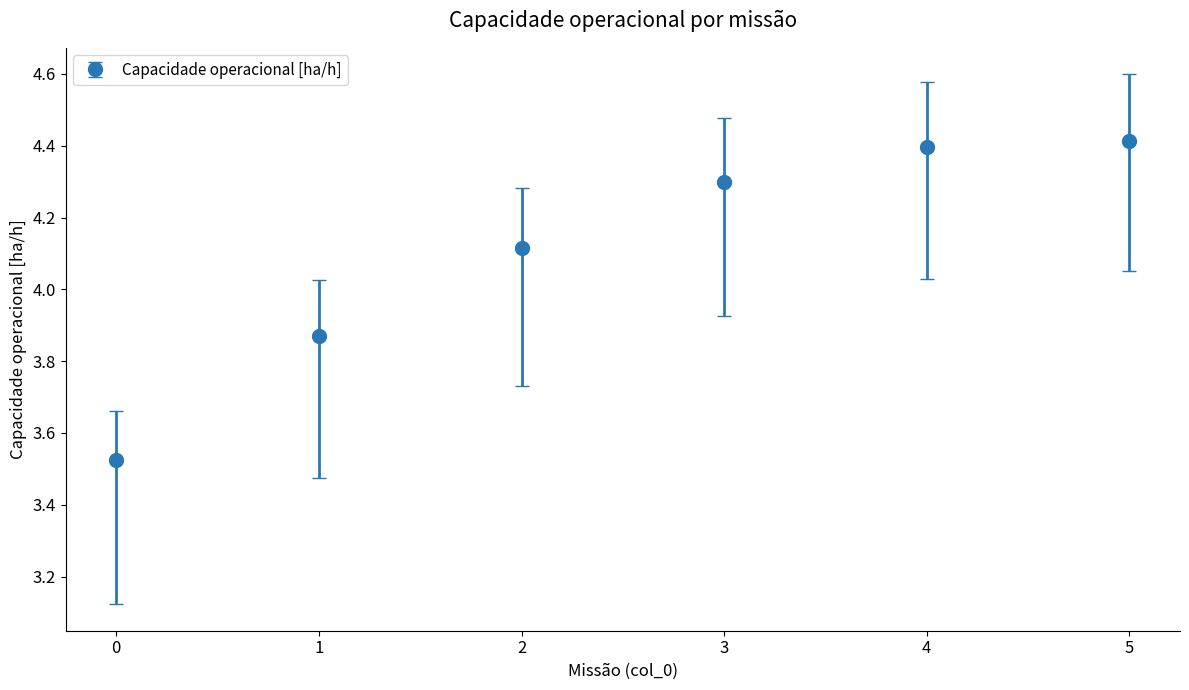

What is the sum of all values?

24.6